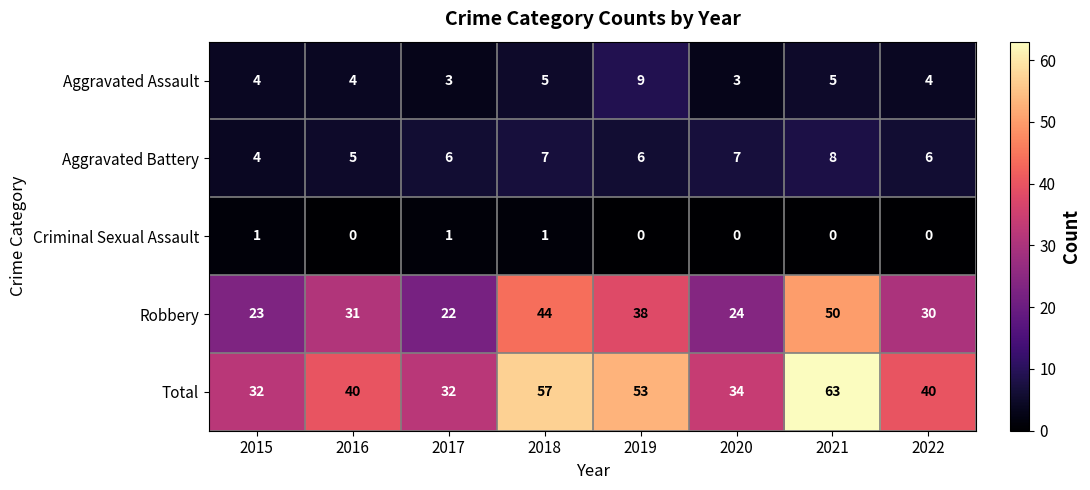

What is the difference between the highest and lowest values at 2016?

40